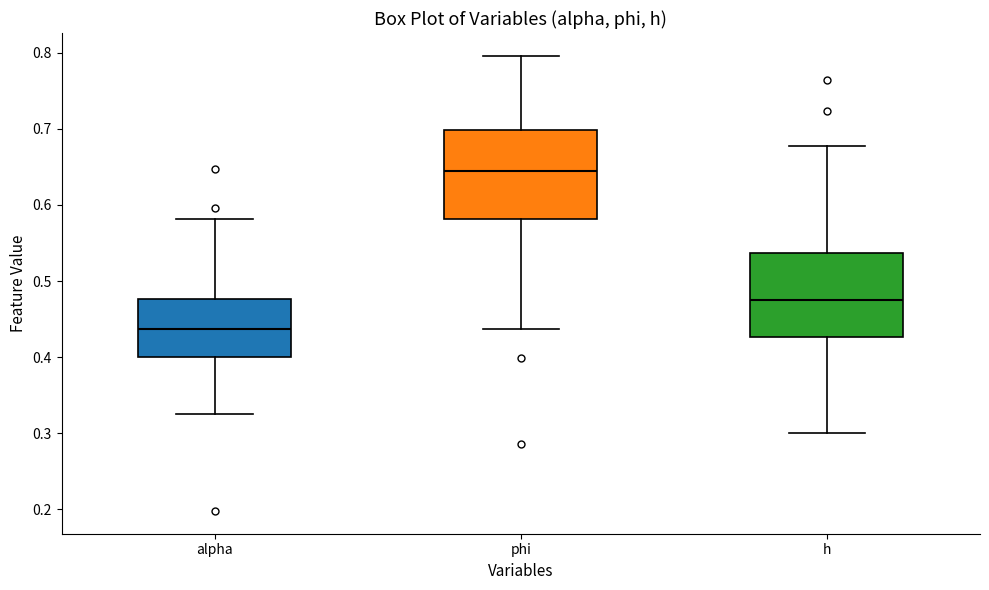

Reading left to right, transcribe this box plot: for each box, give where its median line is, the range the box spans, and where its two whiskers end, as read against the y-axis. The values are not printed on the chart, so give them approximately, as read against the axis.

alpha: median 0.44, box 0.40 to 0.48, whiskers 0.32 to 0.58
phi: median 0.64, box 0.58 to 0.70, whiskers 0.44 to 0.80
h: median 0.48, box 0.43 to 0.54, whiskers 0.30 to 0.68